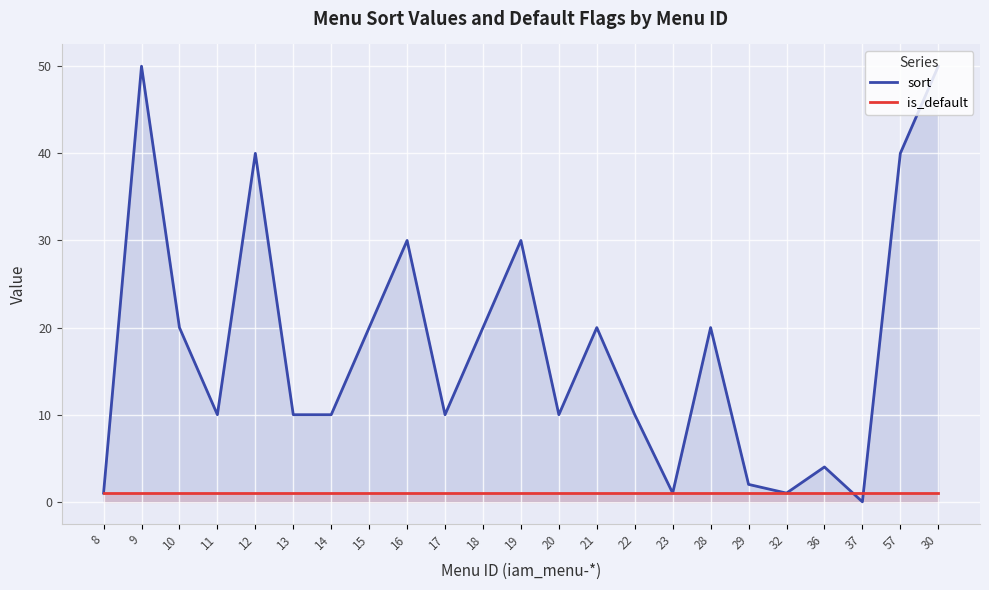

Reading right to left, what are all the values shown in this chart?

sort: 30=50	57=40	37=0	36=4	32=1	29=2	28=20	23=1	22=10	21=20	20=10	19=30	18=20	17=10	16=30	15=20	14=10	13=10	12=40	11=10	10=20	9=50	8=1
is_default: 30=1	57=1	37=1	36=1	32=1	29=1	28=1	23=1	22=1	21=1	20=1	19=1	18=1	17=1	16=1	15=1	14=1	13=1	12=1	11=1	10=1	9=1	8=1